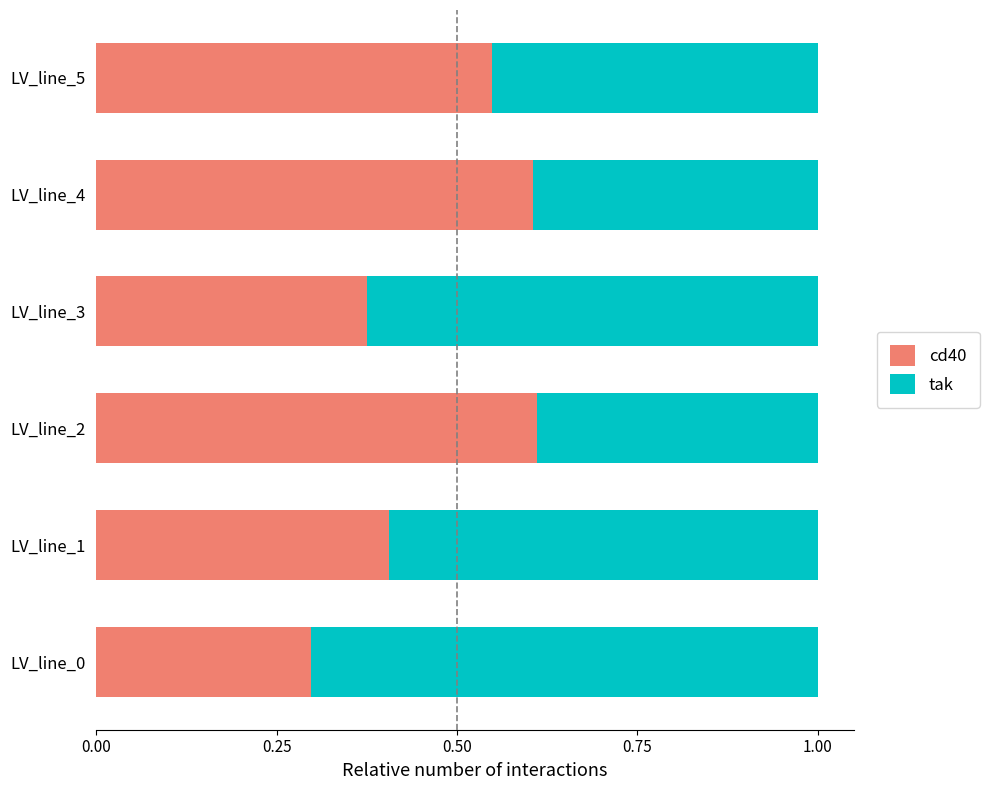

What is the difference between the cd40 values at LV_line_5 and LV_line_0?

0.3